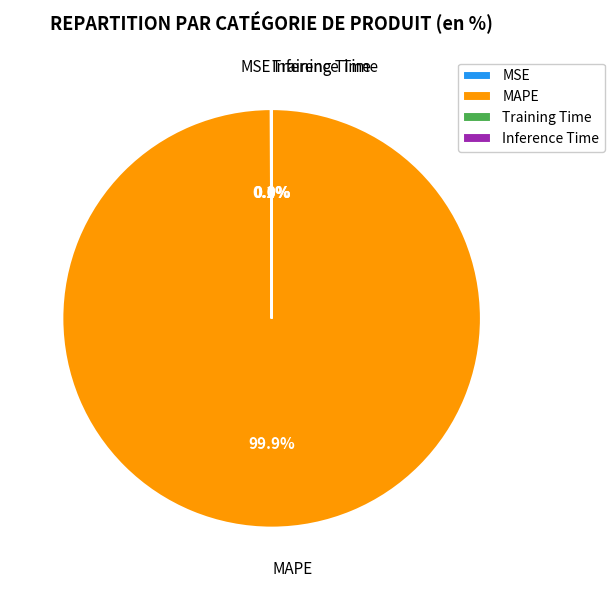

Which slice is the largest?

MAPE